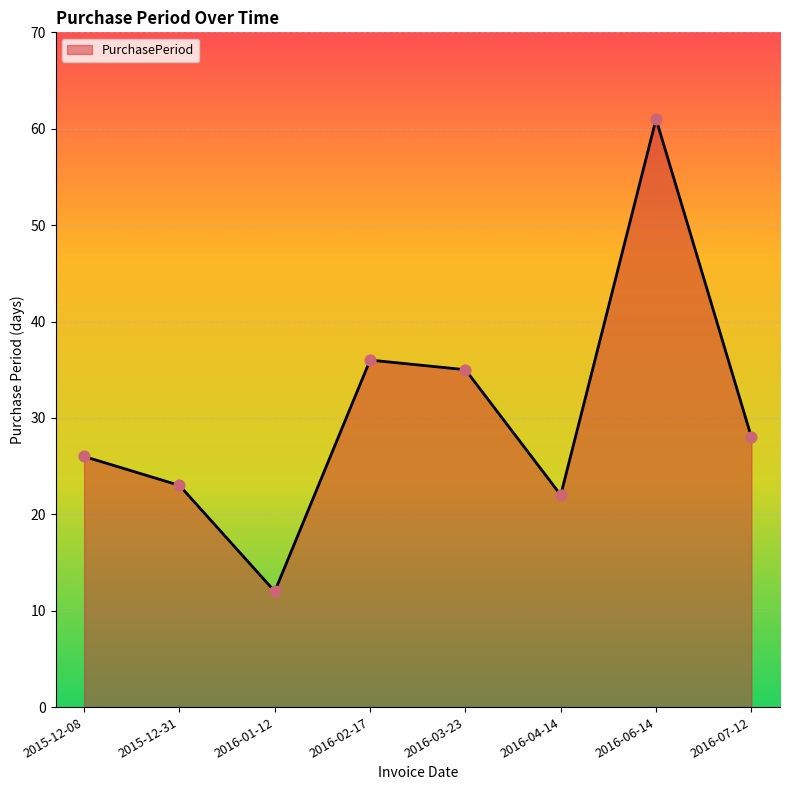

What is the change in value from 2016-02-17 to 2016-03-23?

-1